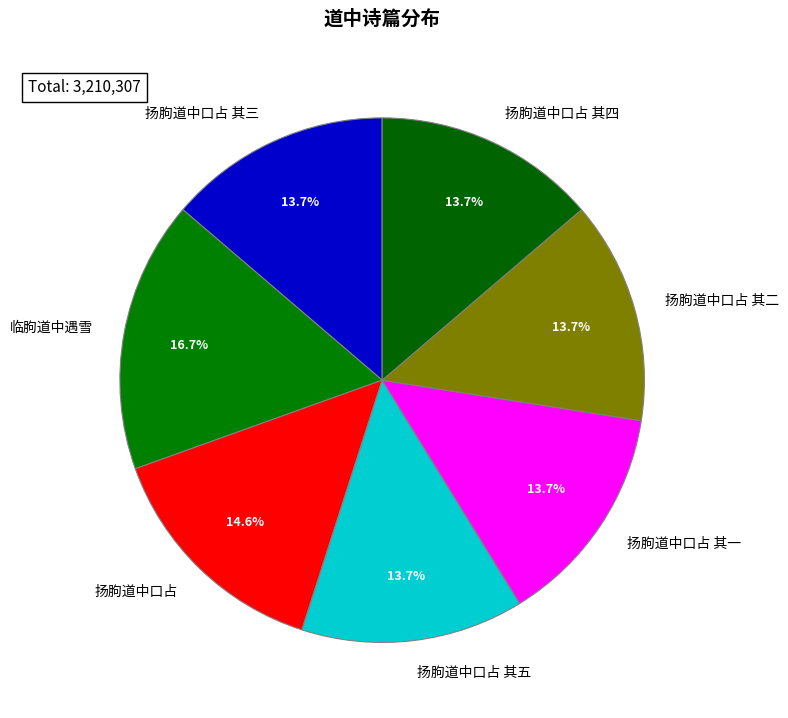

To the nearest percent, what percentage of the pie is 扬朐道中口占 其五?

14%